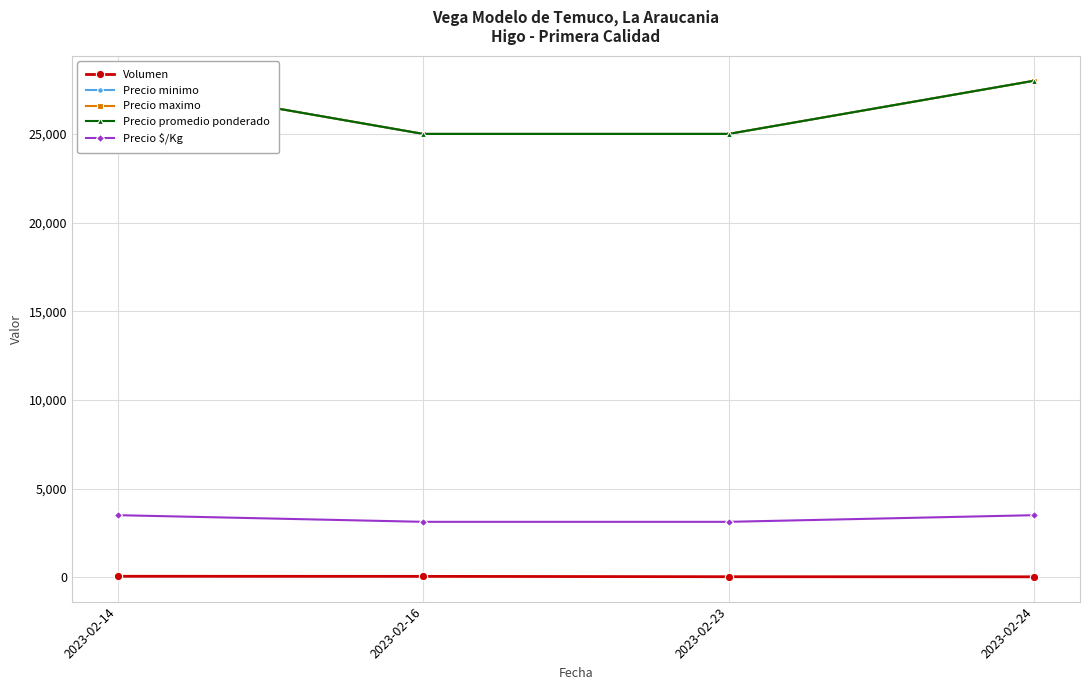

Reading left to right, extract all data points from this chart.

Volumen: 55	50	30	25
Precio minimo: 28000	25000	25000	28000
Precio maximo: 28000	25000	25000	28000
Precio promedio ponderado: 28000	25000	25000	28000
Precio $/Kg: 3500	3125	3125	3500